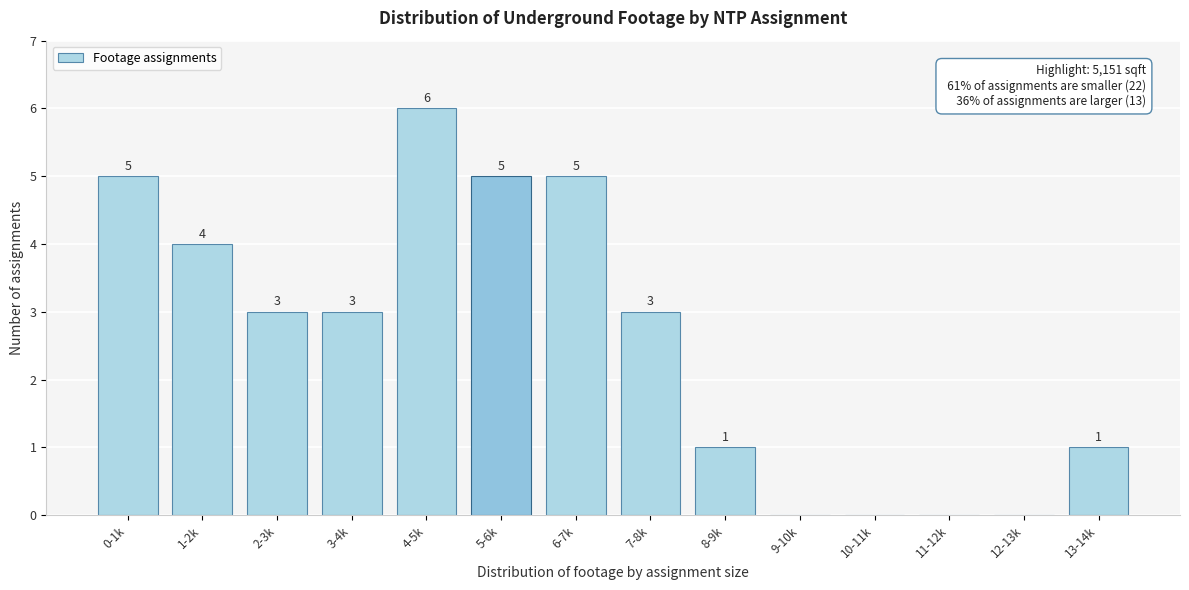

What is the ratio of the value at 4-5k to the value at 1-2k?

1.5